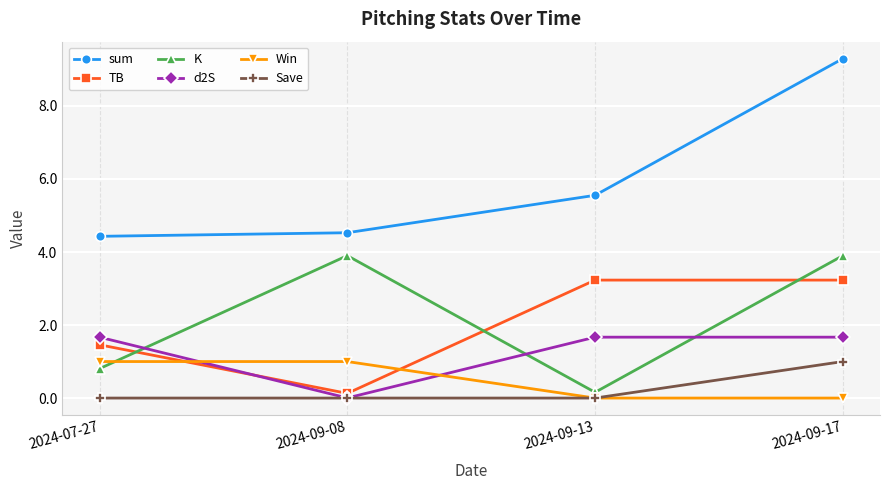

The d2S series shows 2.5 at 2024-07-27. True or false?

False